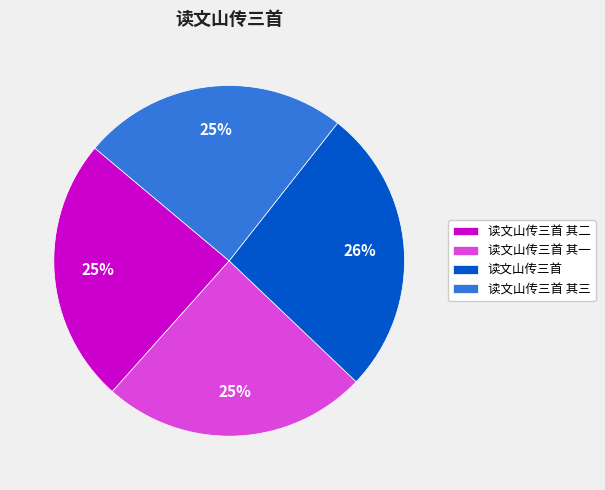

Do 读文山传三首 其三 and 读文山传三首 together represent more than half of the pie?

Yes